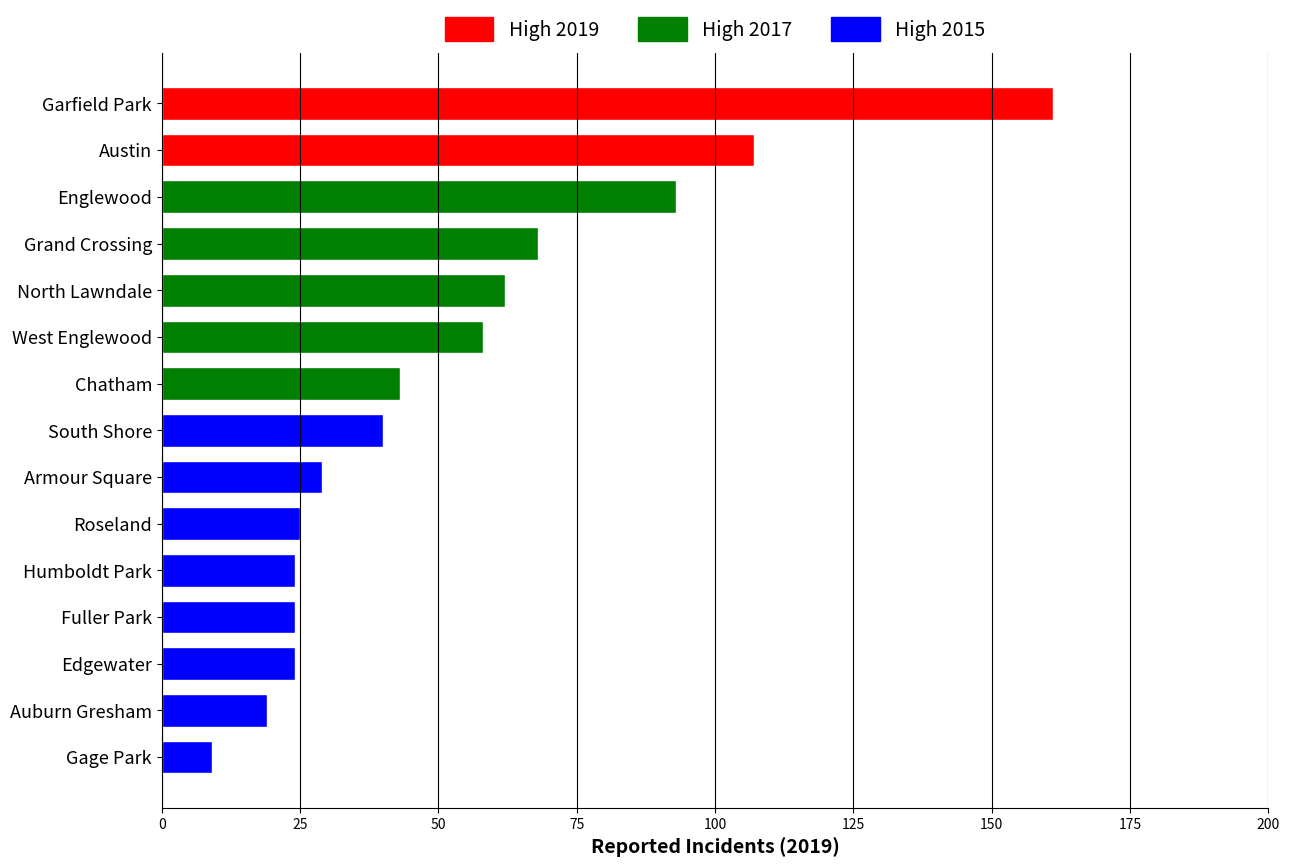

Approximately how many times larger is the value at Edgewater compared to Grand Crossing?

0.4